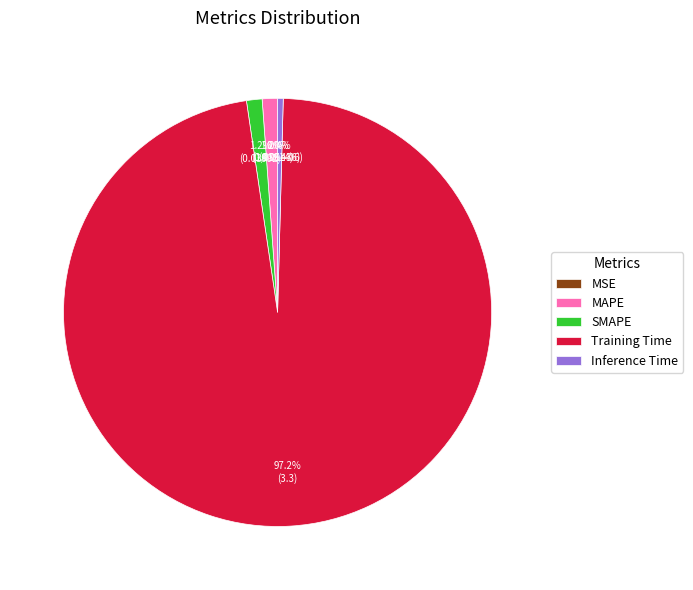

Does Training Time account for over 50% of the chart?

Yes